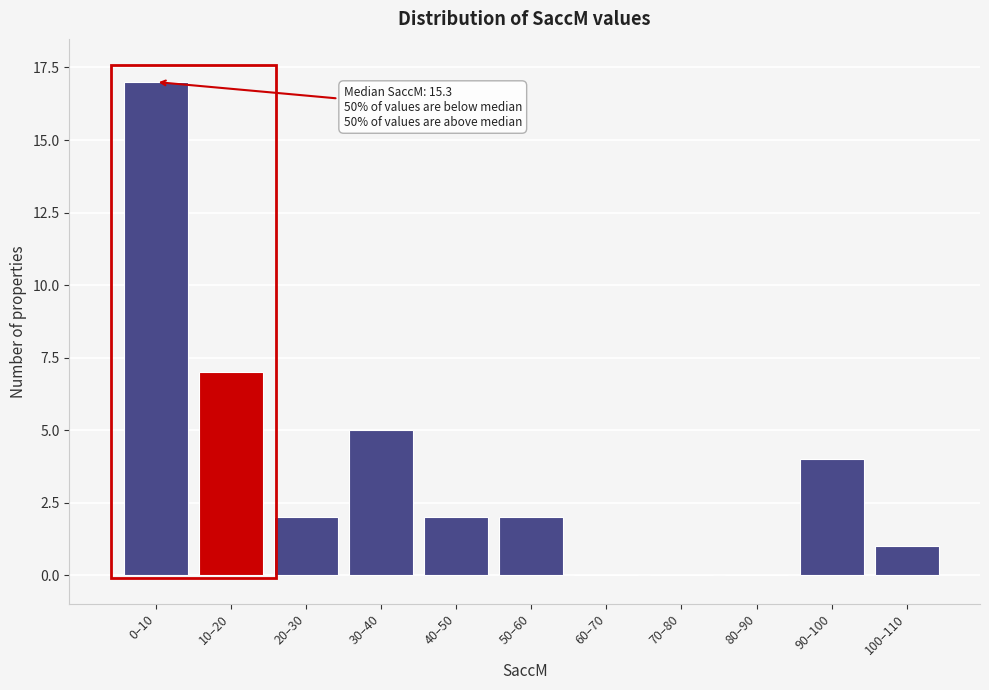

What is the change in value from 30–40 to 70–80?

-5